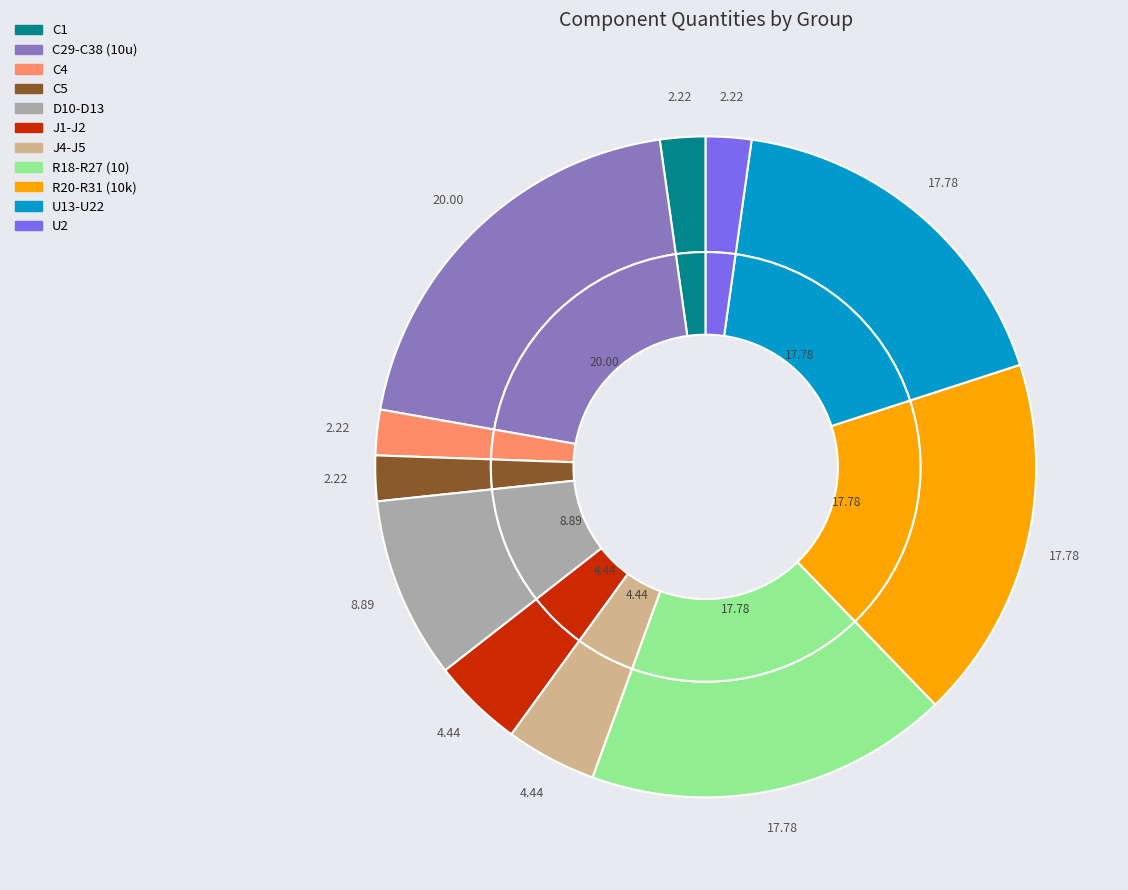

What percentage is the C1 slice, to the nearest percent?

2%